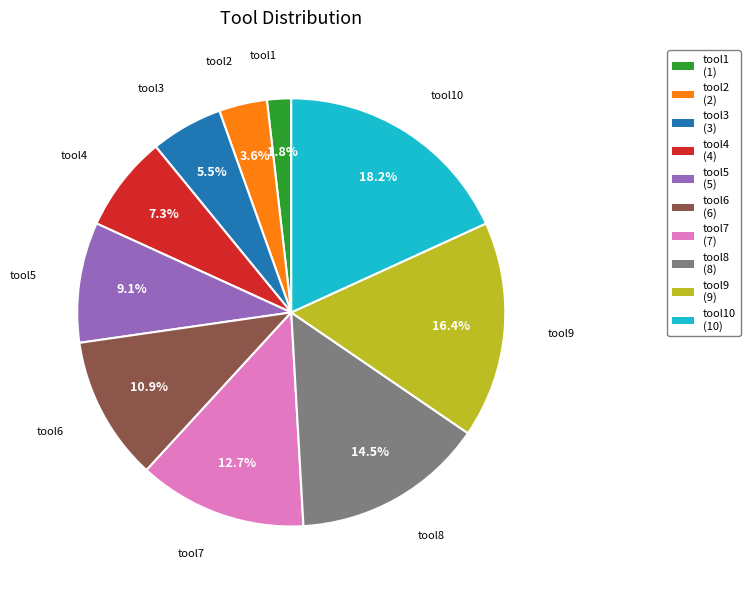

Approximately how many times larger is the value at tool2 compared to tool5?

0.4